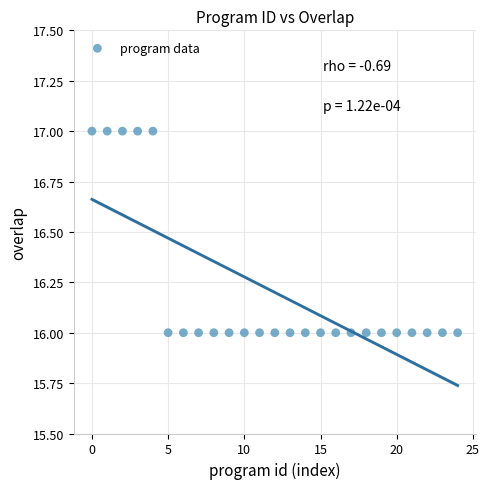

How many data points are displayed?

25